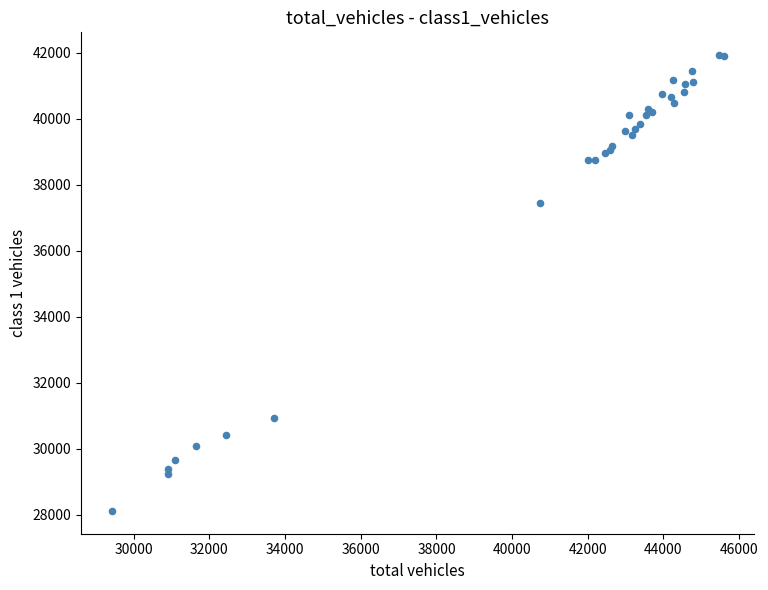

What Y value in the scatter plot is closest to 35021?

37456